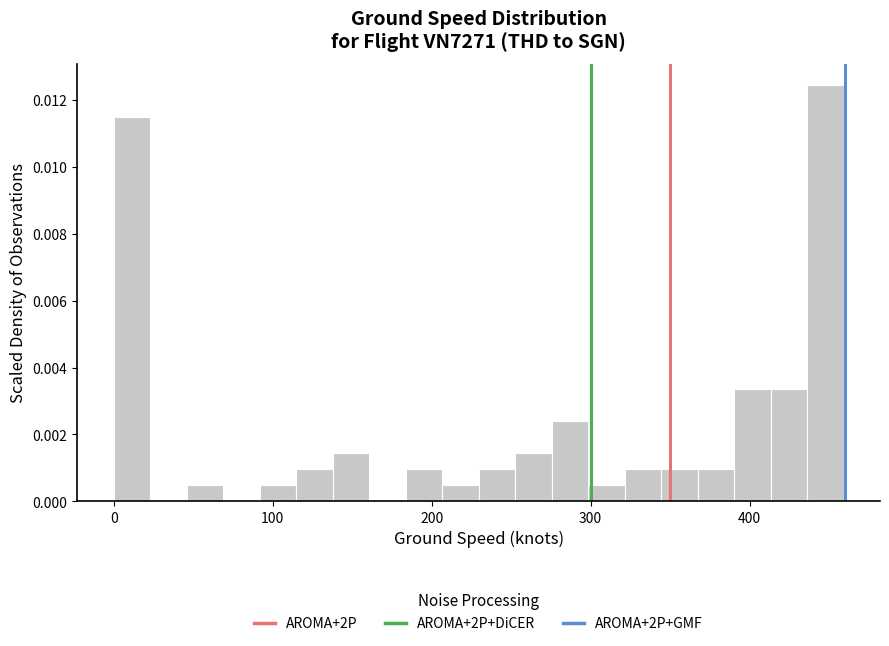

Around what value on the x-axis is the tallest bar? Give the approximate position of its centre, as read against the axis.

450